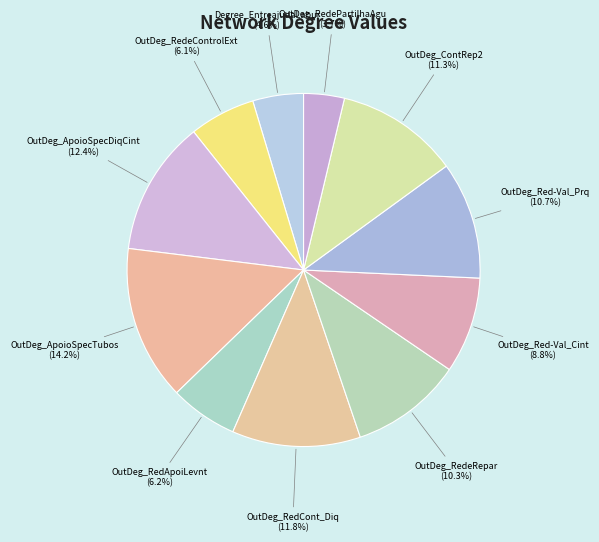

Is there a majority slice in this chart?

No